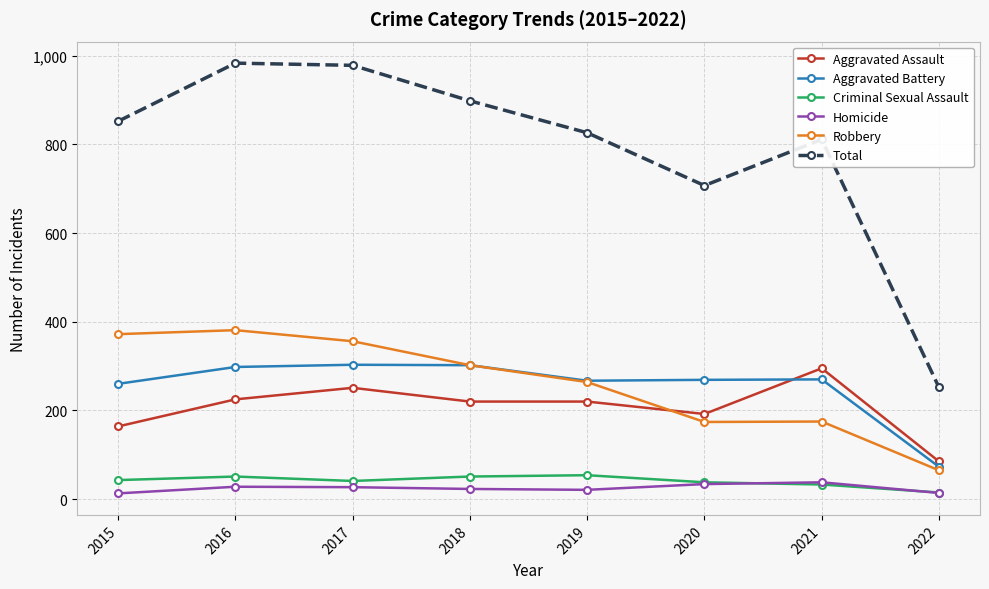

What is the difference between the maximum and minimum values in the Robbery series?

316